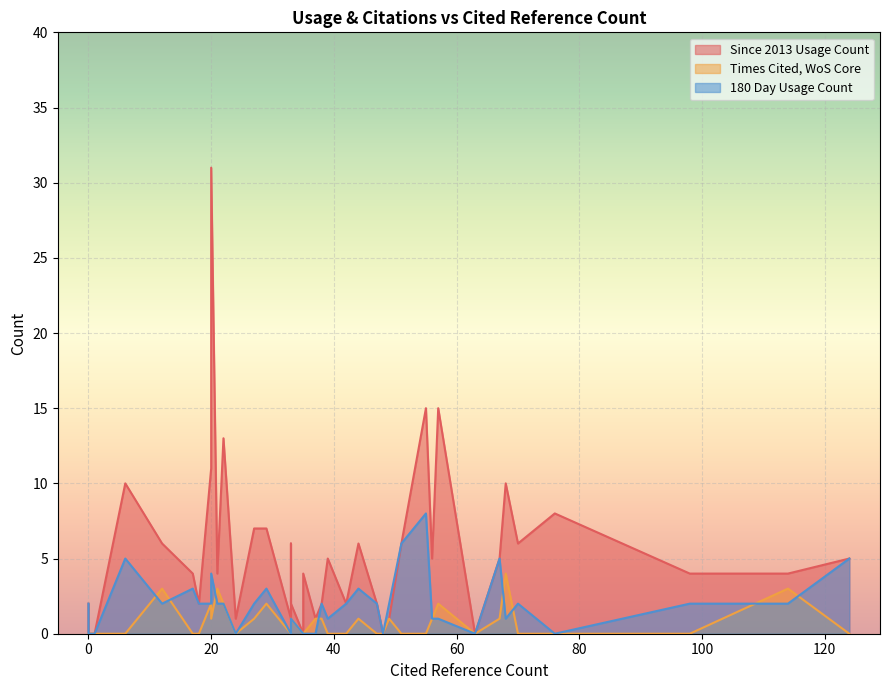

Reading left to right, list all the values displayed in this chart.

Since 2013 Usage Count: 124=5	51=6	42=2	63=0	47=2	24=1	38=2	67=5	1=0	56=5	0=2	1=0	37=1	33=1	55=15	48=0	70=6	21=4	33=2	6=10	33=6	27=7	114=4	17=4	35=4	76=8	49=1	20=11	35=0	12=6	18=2	20=31	0=0	22=13	68=10	39=5	29=7	98=4	44=6	57=15
Times Cited, WoS Core: 124=0	51=0	42=0	63=0	47=0	24=0	38=1	67=1	1=0	56=1	0=0	1=0	37=1	33=0	55=0	48=0	70=0	21=3	33=1	6=0	33=1	27=1	114=3	17=0	35=0	76=0	49=1	20=2	35=0	12=3	18=0	20=1	0=0	22=2	68=4	39=0	29=2	98=0	44=1	57=2
180 Day Usage Count: 124=5	51=6	42=2	63=0	47=2	24=0	38=2	67=5	1=0	56=1	0=2	1=0	37=0	33=0	55=8	48=0	70=2	21=2	33=1	6=5	33=1	27=2	114=2	17=3	35=0	76=0	49=2	20=2	35=0	12=2	18=2	20=4	0=0	22=2	68=1	39=1	29=3	98=2	44=3	57=1